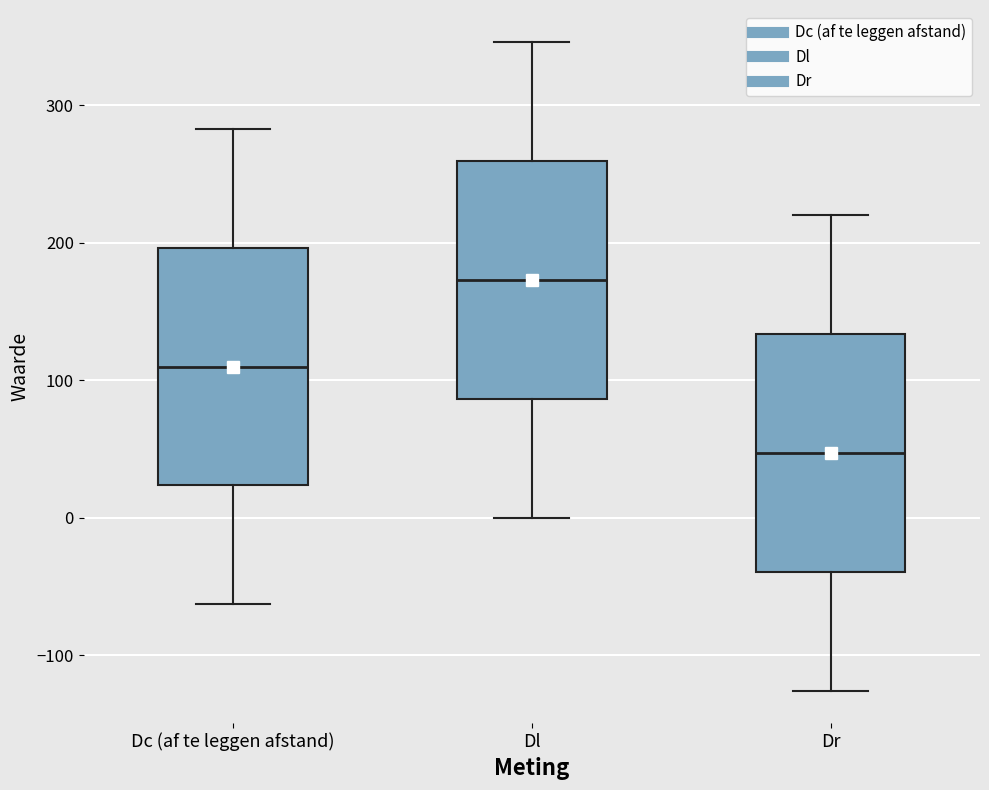

Which box has the lowest median line?

Dr